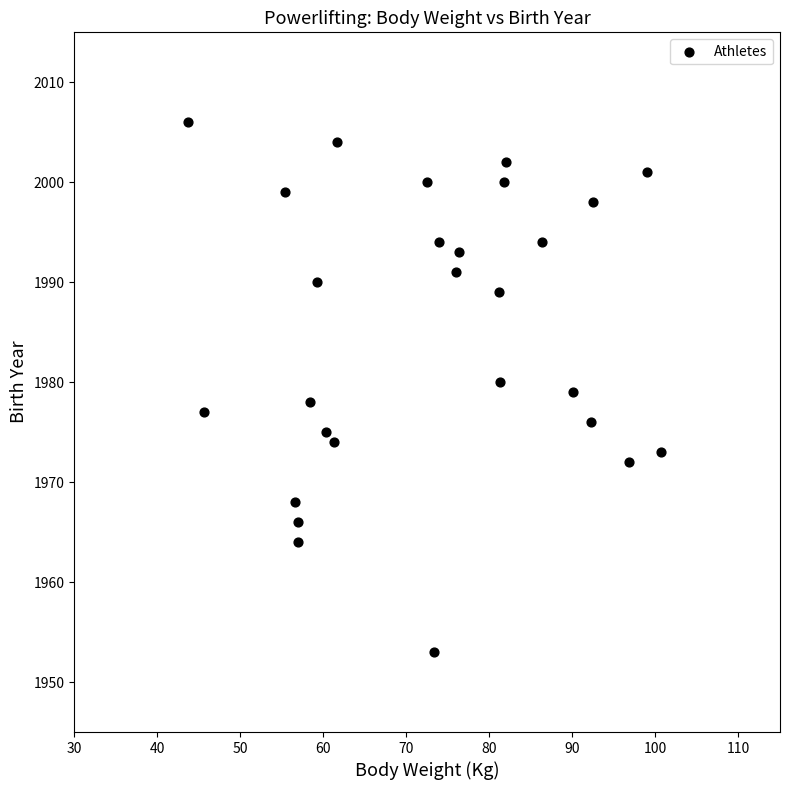

What is the range of Y values (max minus min)?

53